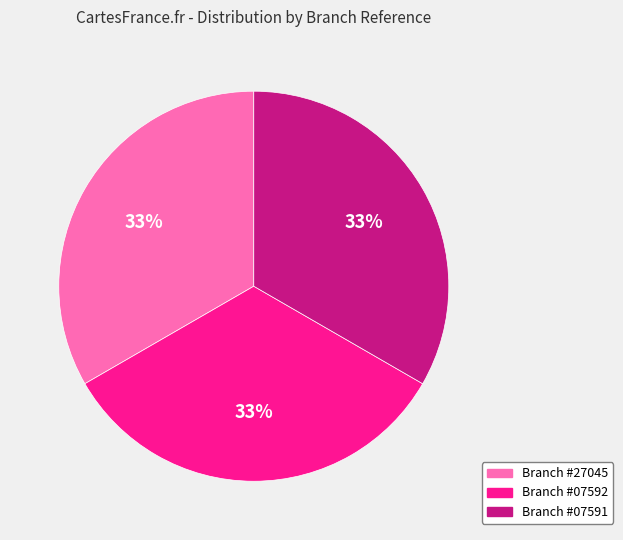

To the nearest percent, what is the average slice percentage?

33%